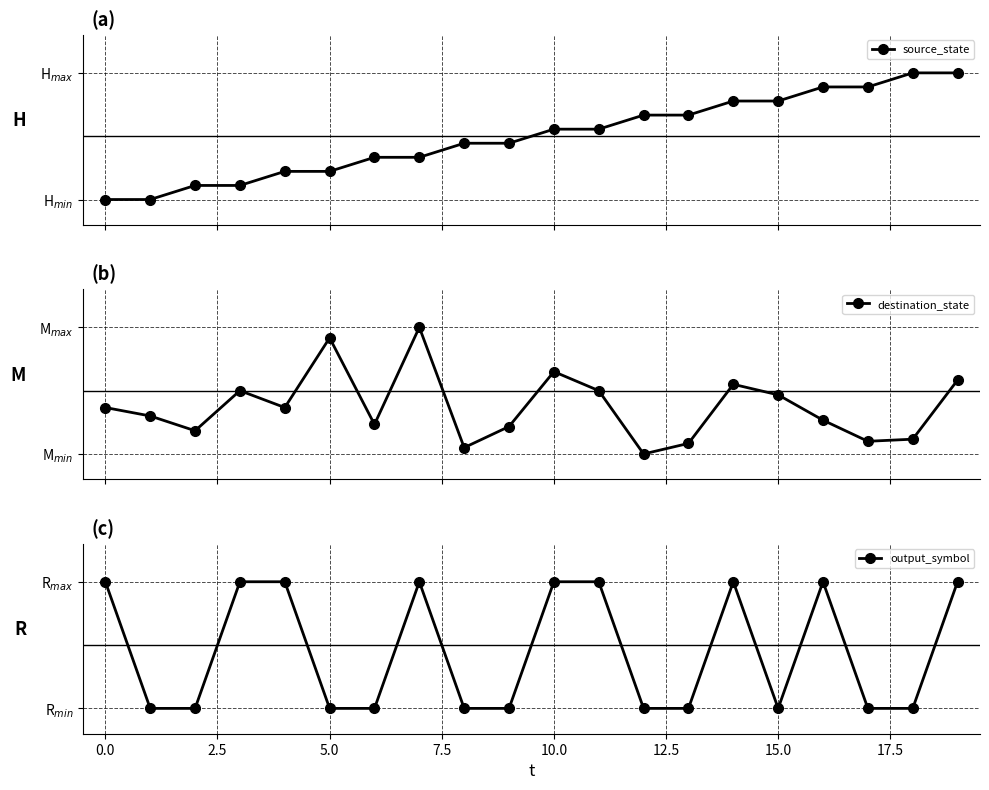

What is the total value across all series at 17?

1.0